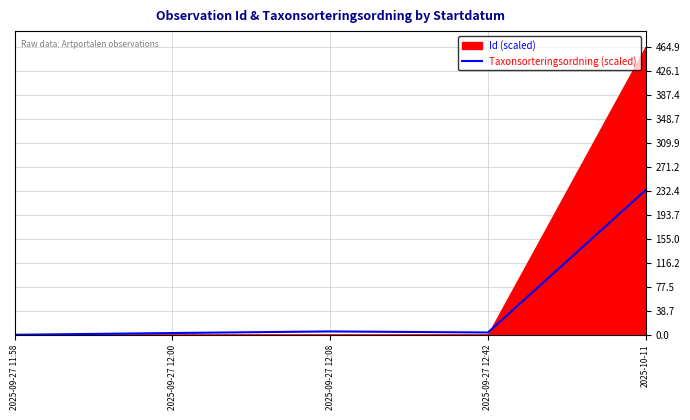

Where does the data first go above 3?

2025-09-27 12:08